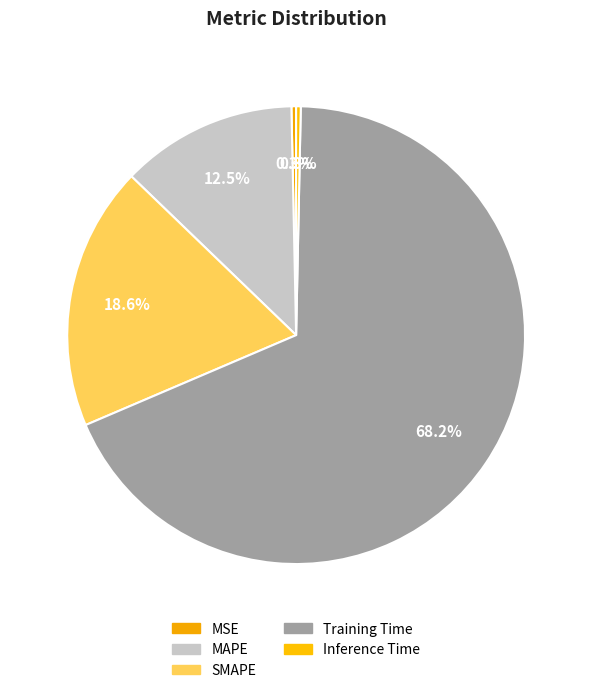

Count the number of slices in the pie.

5